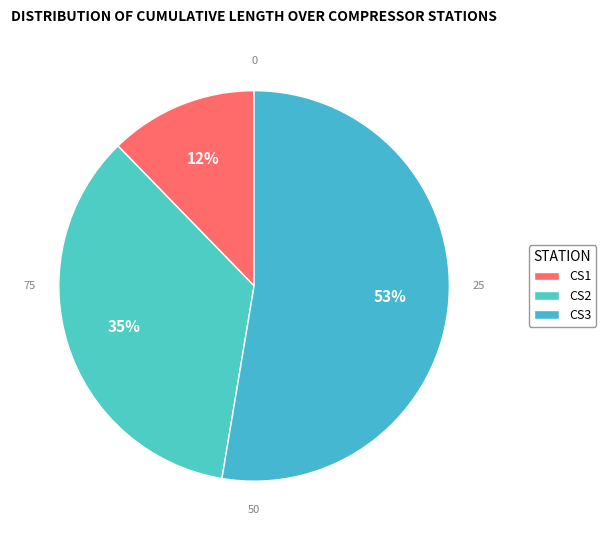

Which category has the biggest portion of the pie?

CS3